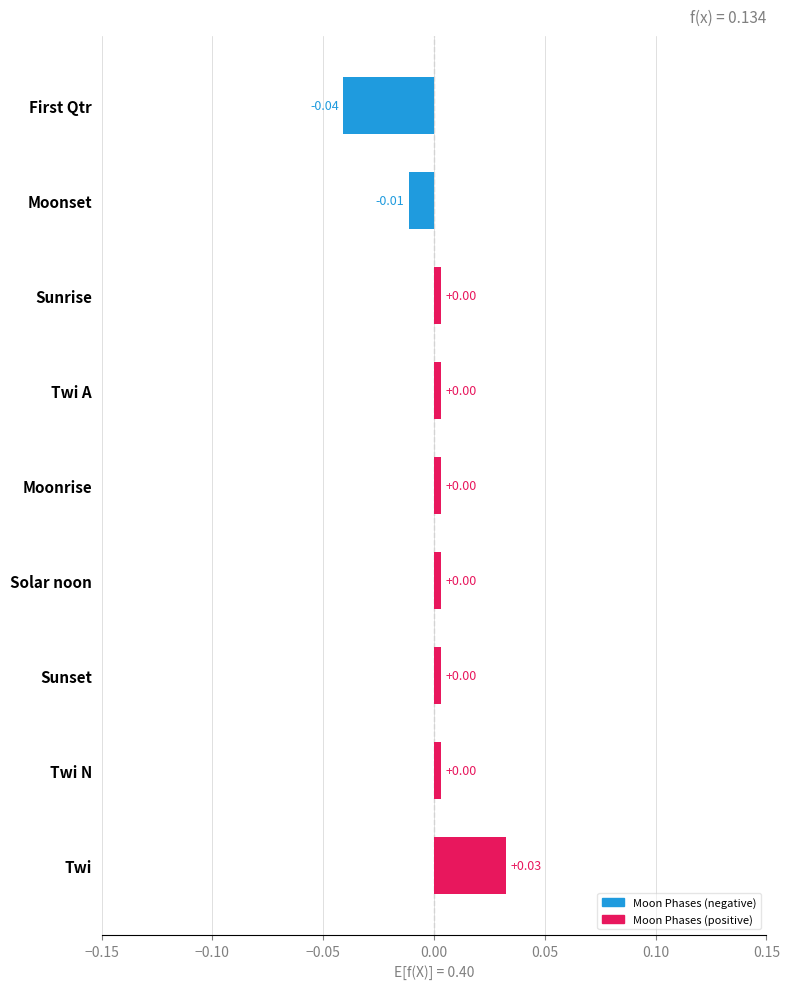

Which category has the lowest value across all series?

First Qtr